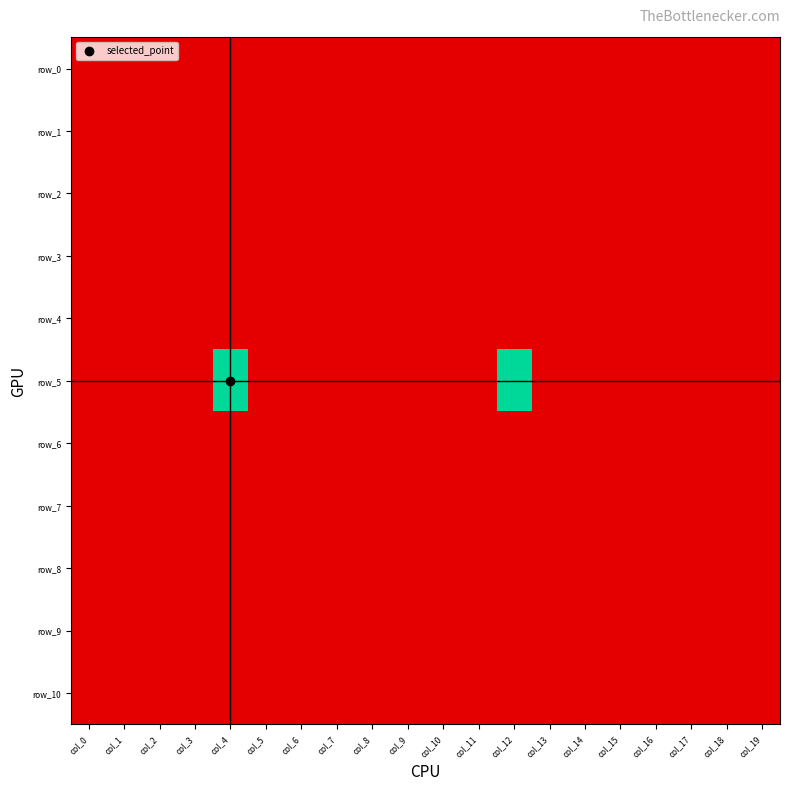

Is the value of row_3 at col_4 greater than the value of row_5 at col_6?

No